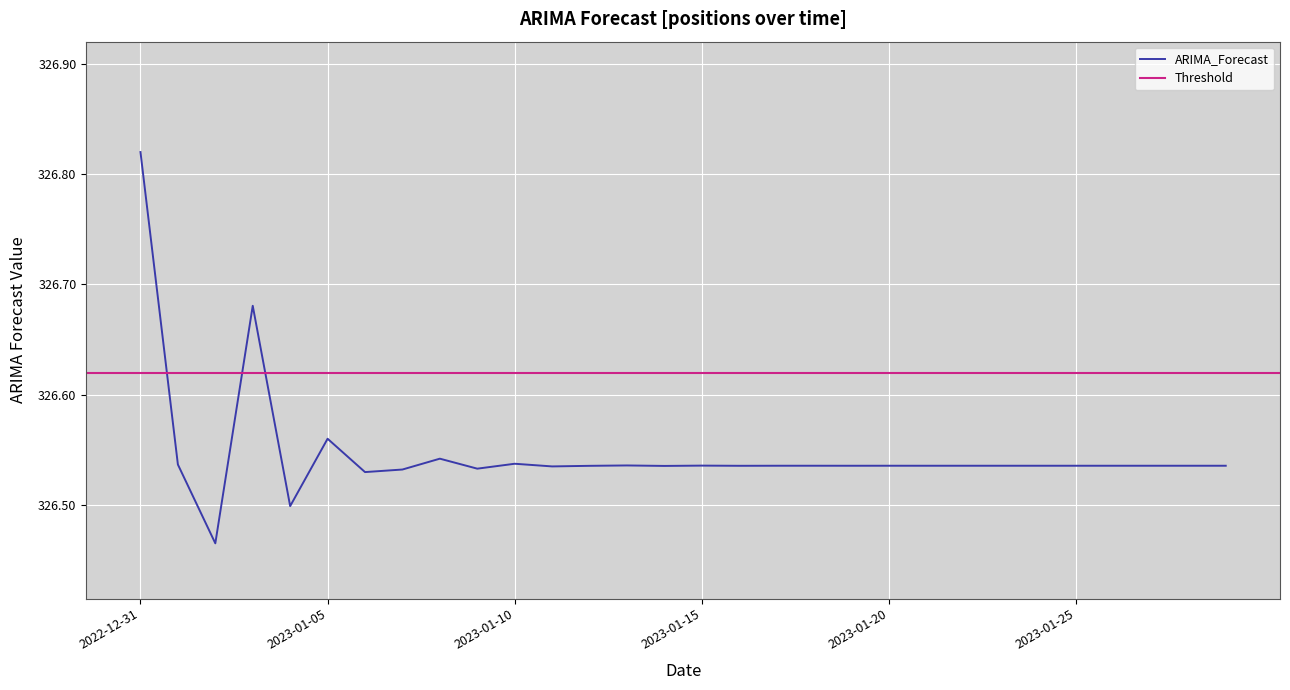

At which label is the value closest to 326?

2023-01-02